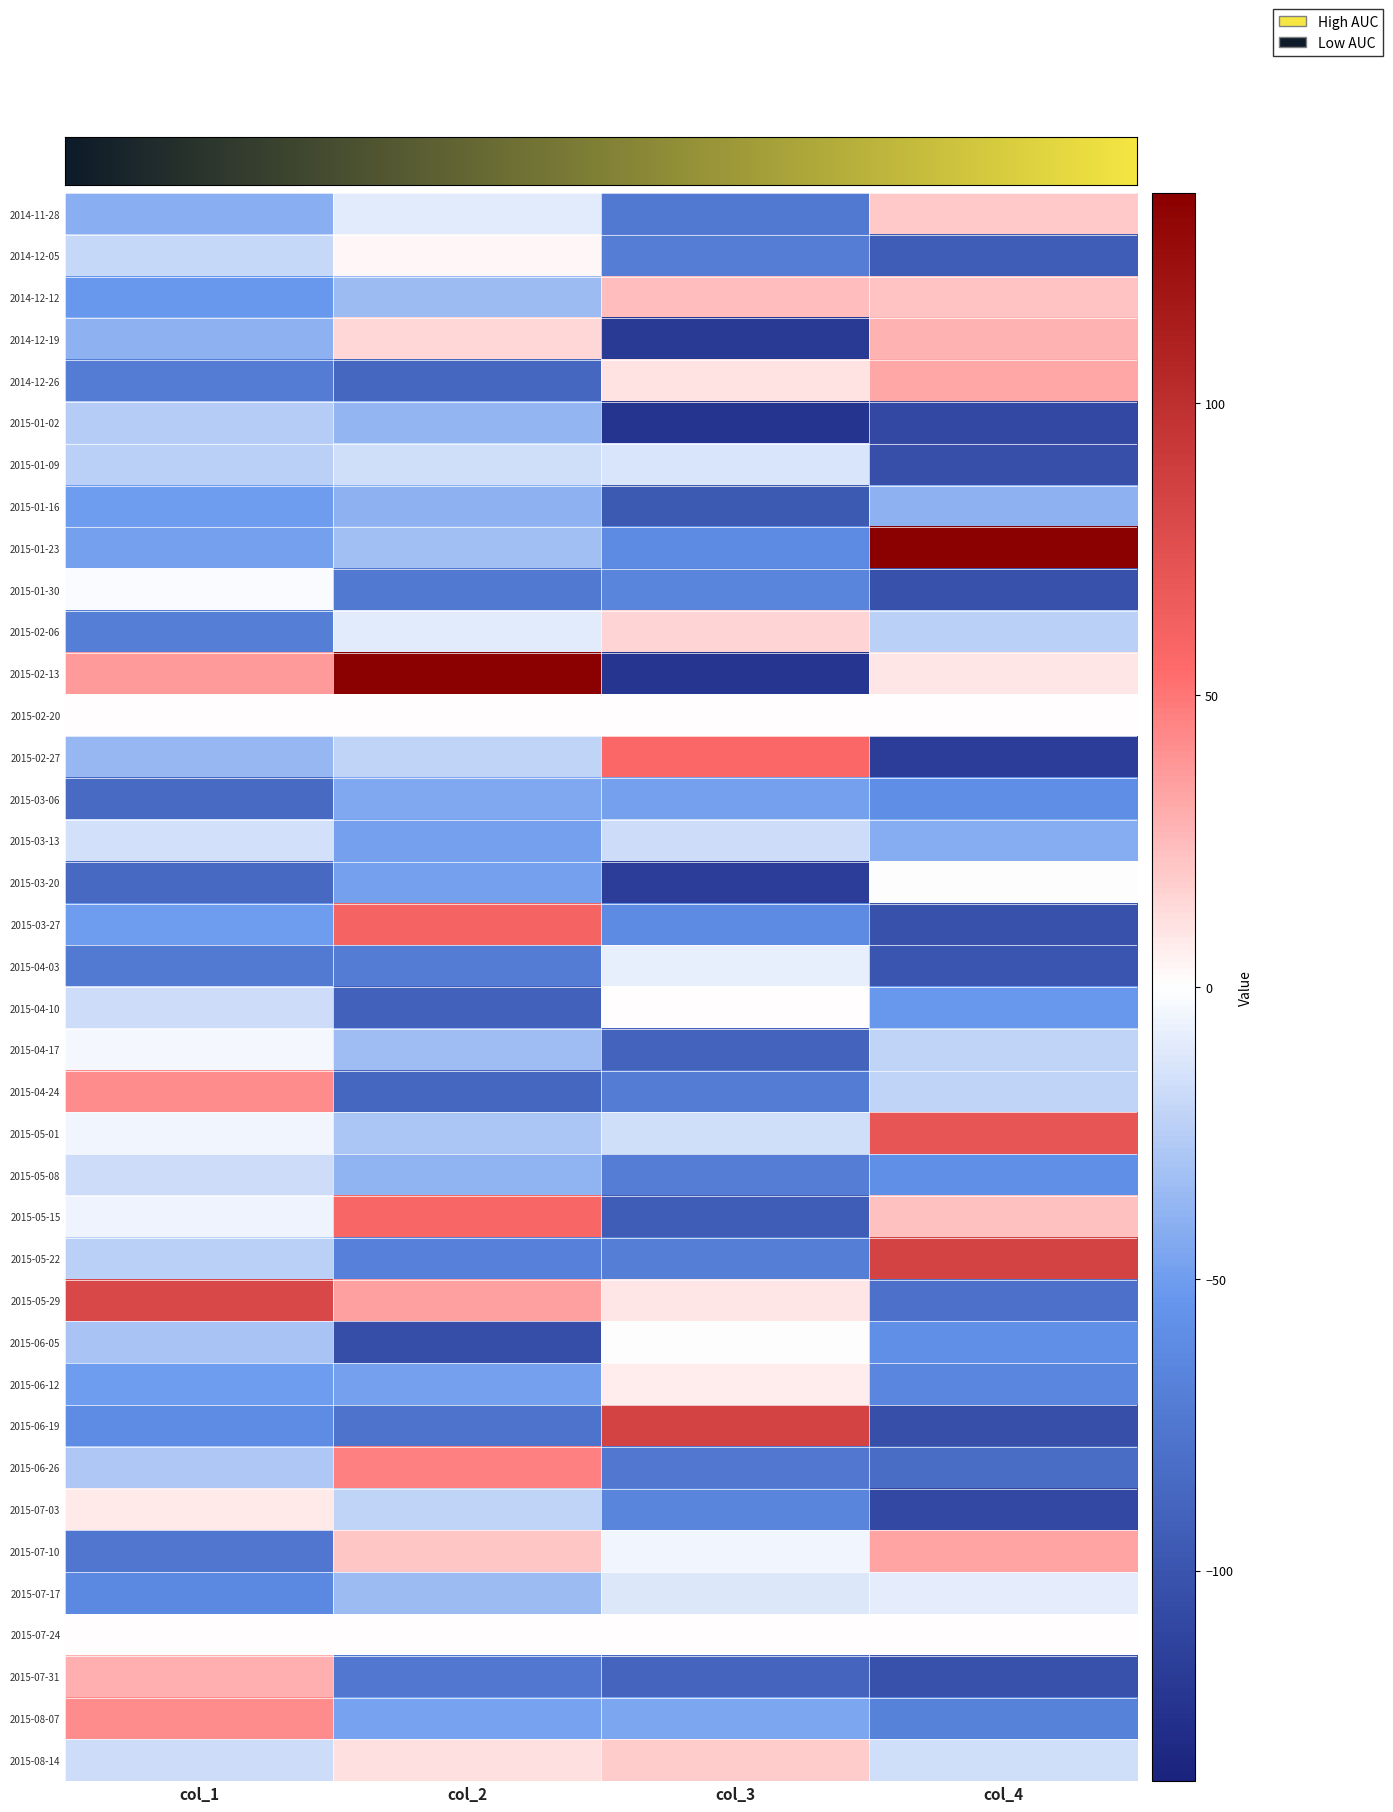

How many data points in 2015-01-23 are above -32?

1